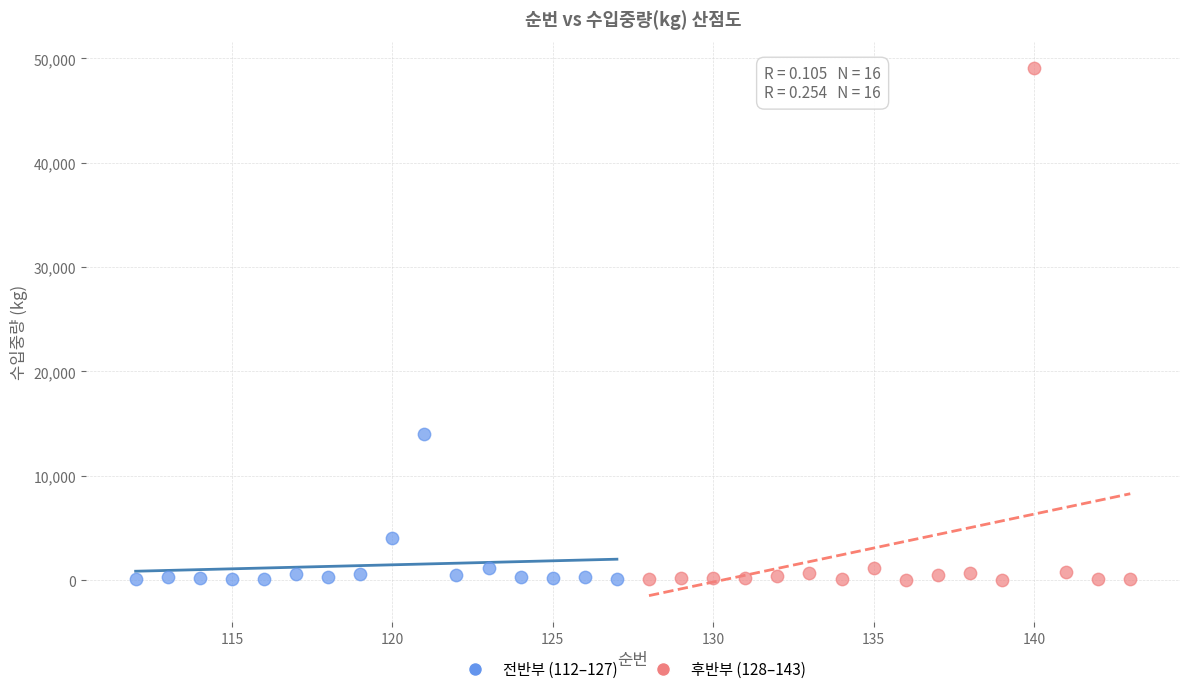

Which series reaches the maximum Y coordinate?

후반부 (128–143)